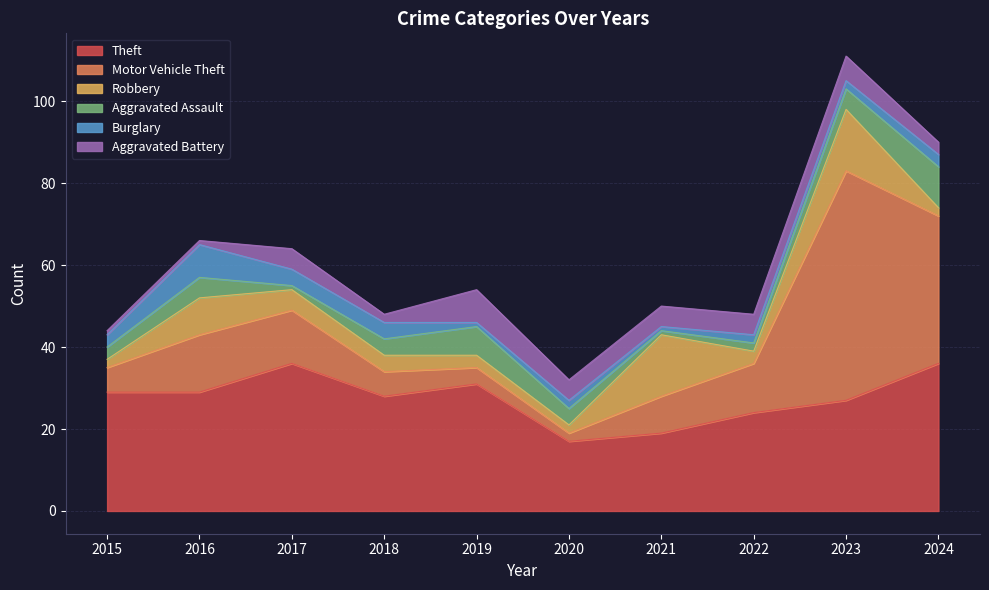

How many lines are shown in the chart?

6